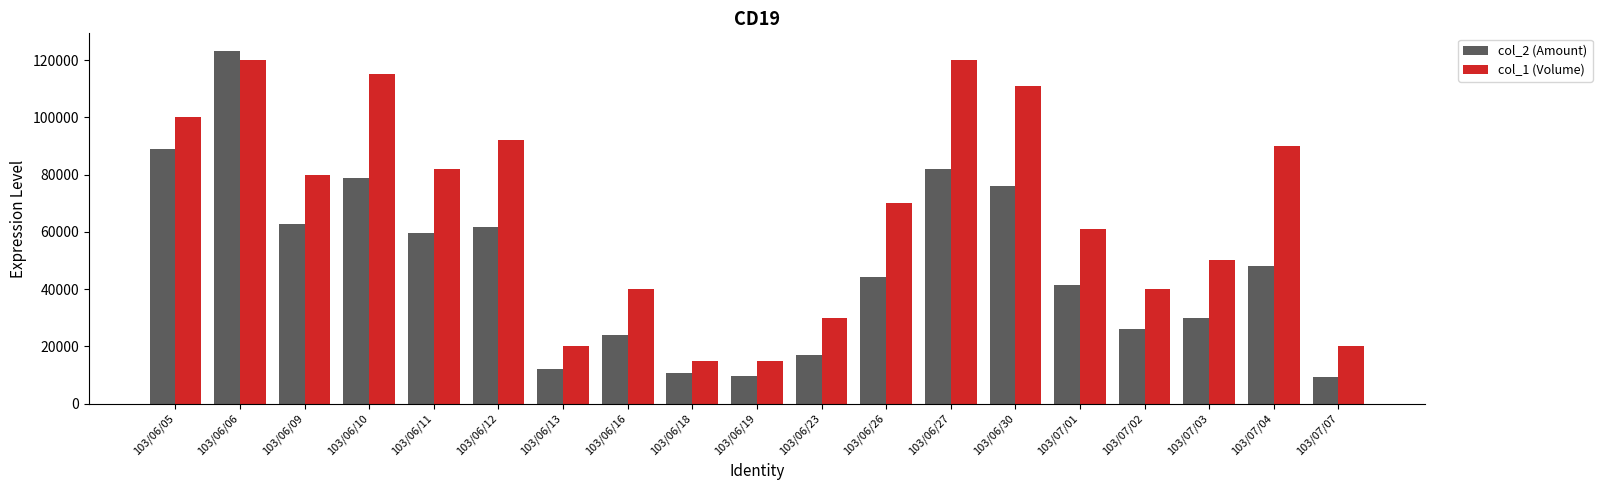

What is the difference between the maximum and minimum values in the col_2 (Amount) series?

113760